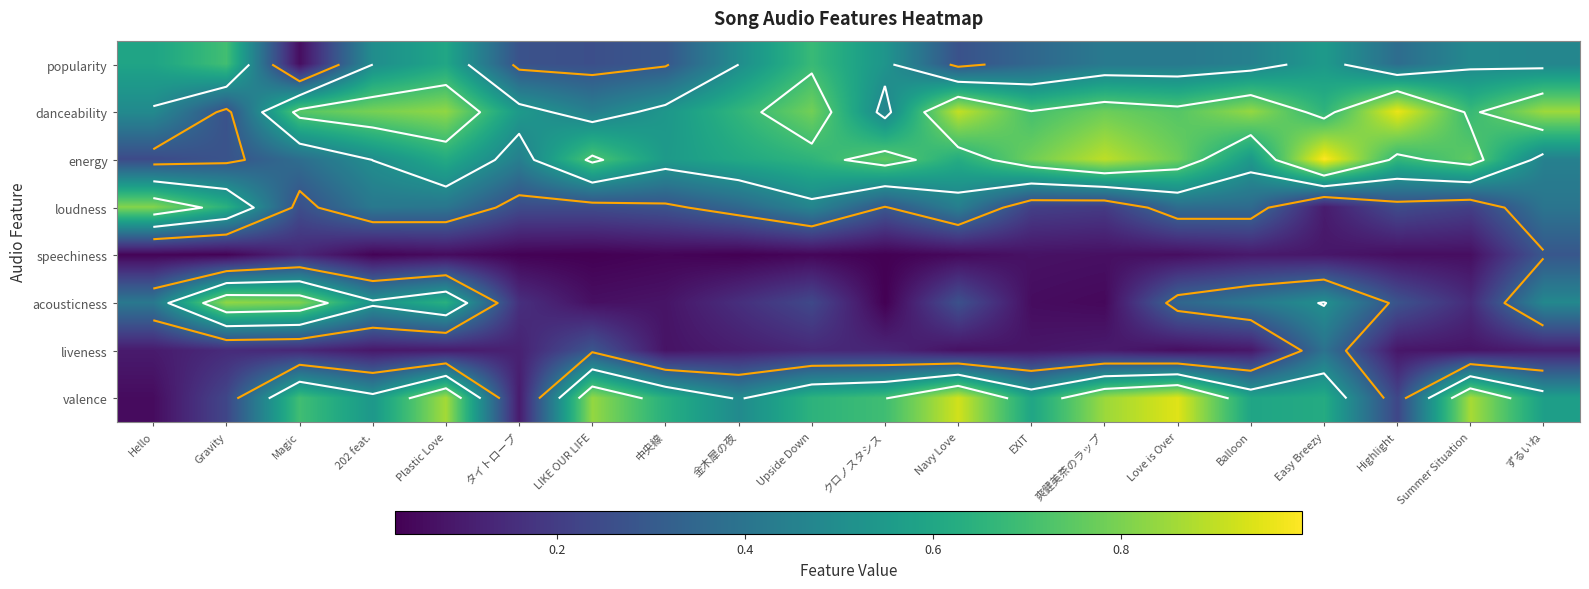

What is the difference between the highest and lowest values at LIKE OUR LIFE?

0.8